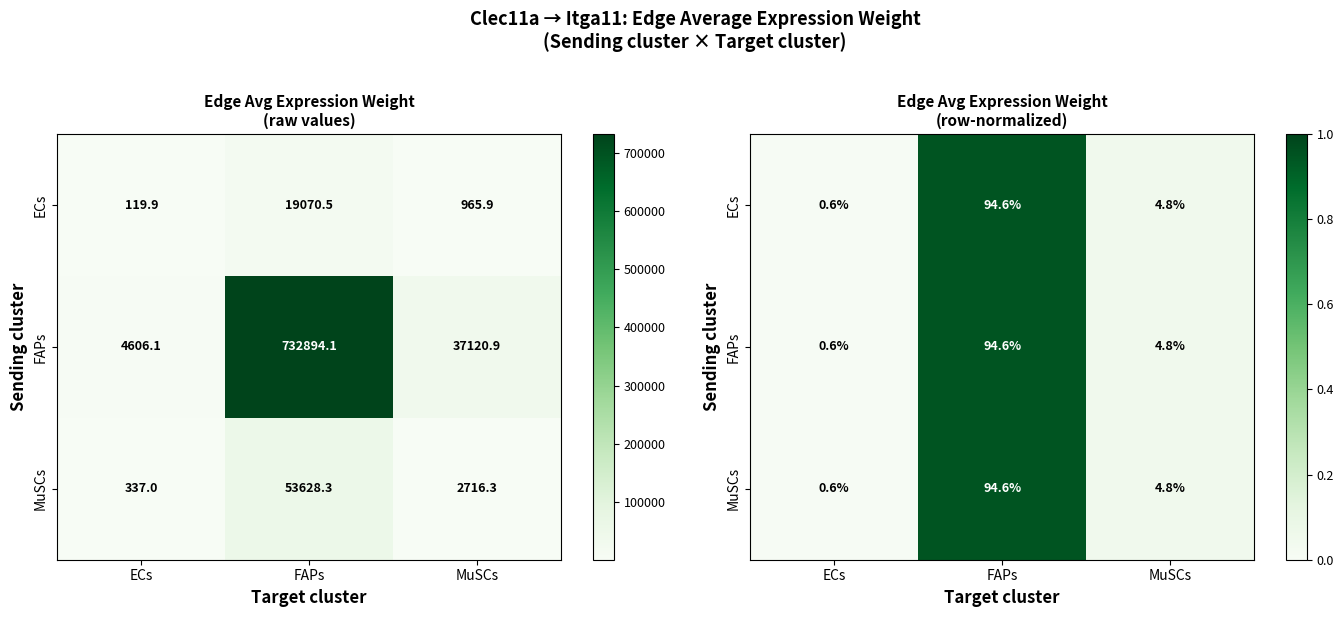

What is the average value of the FAPs series?

0.3